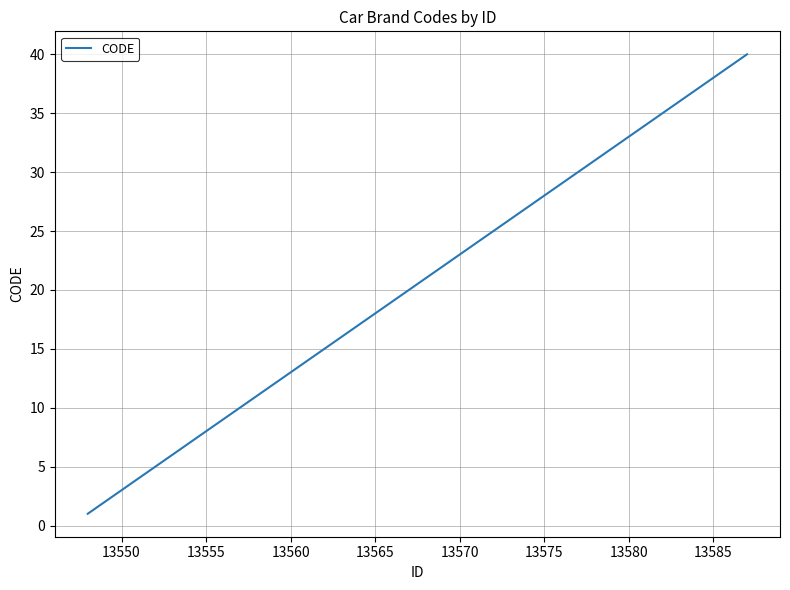

What is the maximum value shown in the chart?

40